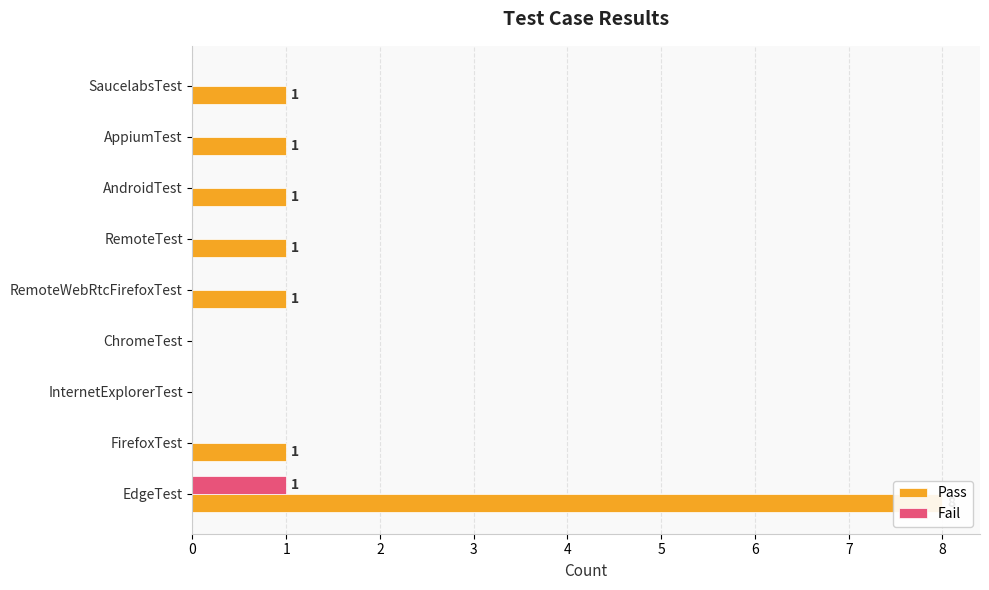

Where is Pass nearest to the value 4?

FirefoxTest